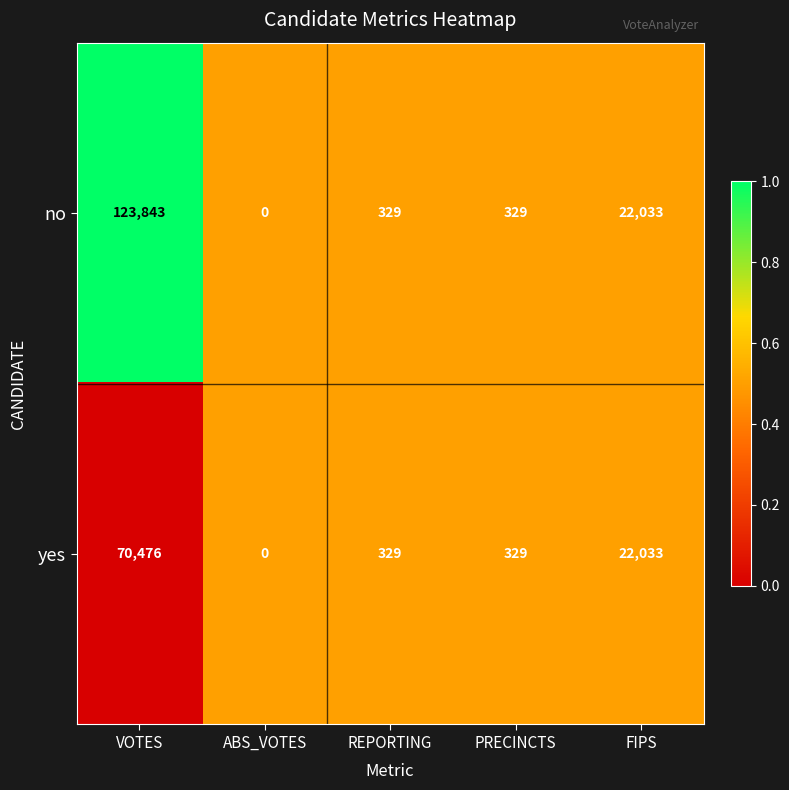

The no series shows 22033 at FIPS. True or false?

True